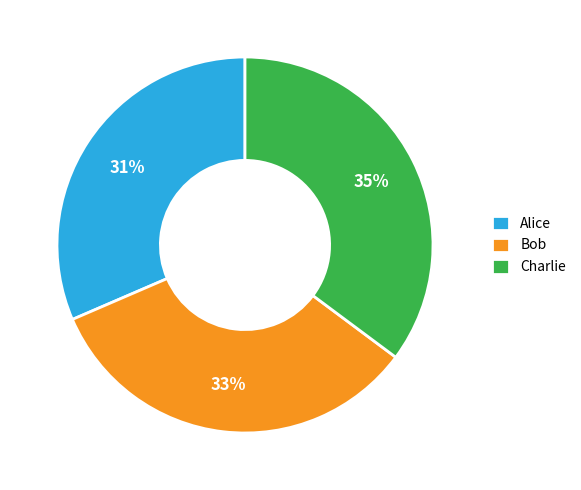

Is there any slice that represents more than half of the pie?

No